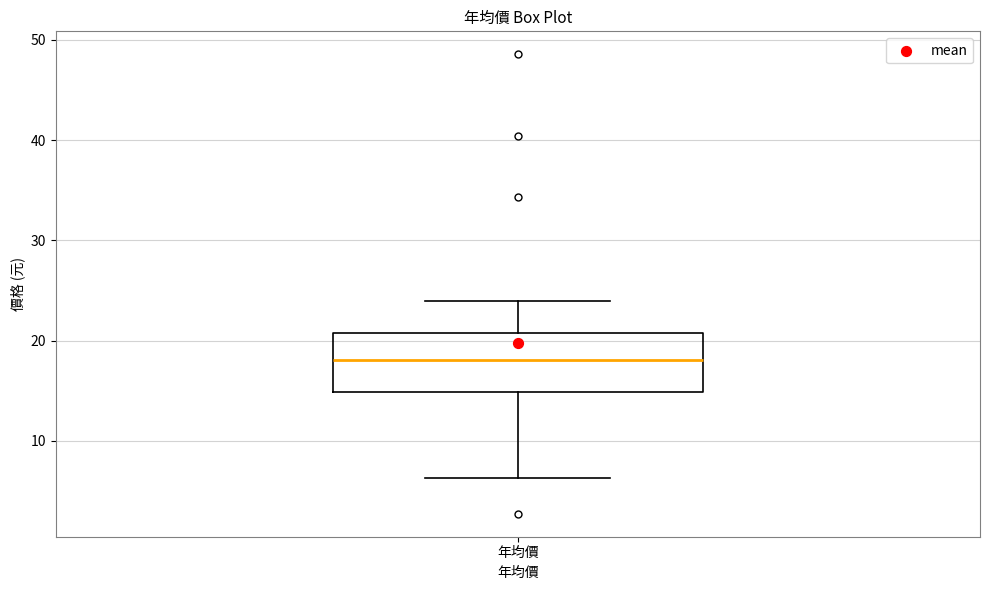

Transcribe this box plot: give where the median line is, the range the box spans, and where the two whiskers end, as read against the y-axis. The values are not printed on the chart, so give them approximately, as read against the axis.

median 18, box 15 to 21, whiskers 6 to 24